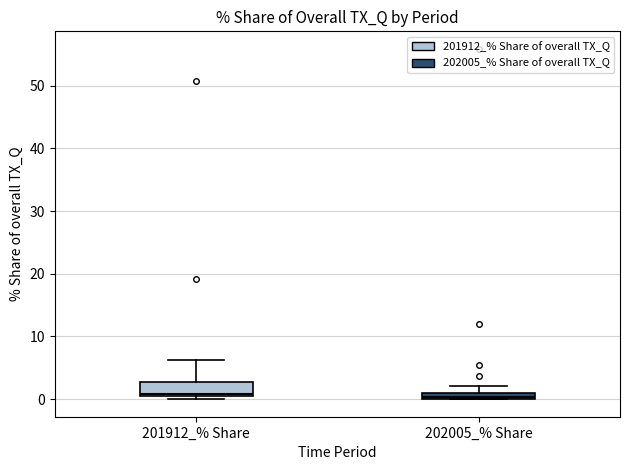

Where is the upper edge of the box for 202005_% Share on the y-axis? The values are not printed on the chart, so give them approximately, as read against the axis.

1